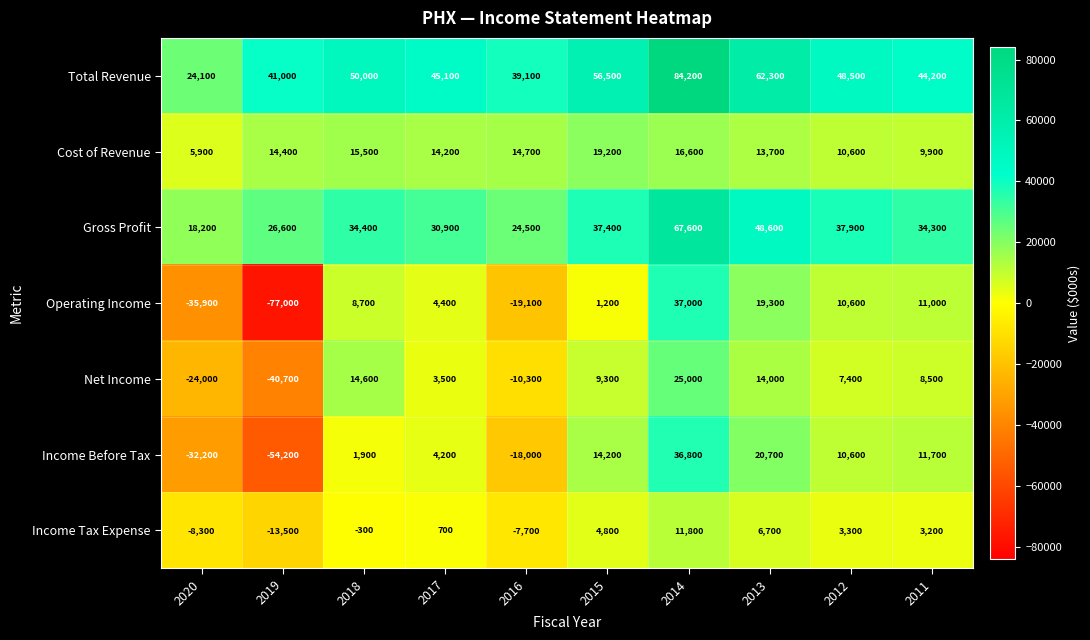

Which series changed the most between 2017 and 2013?

Gross Profit